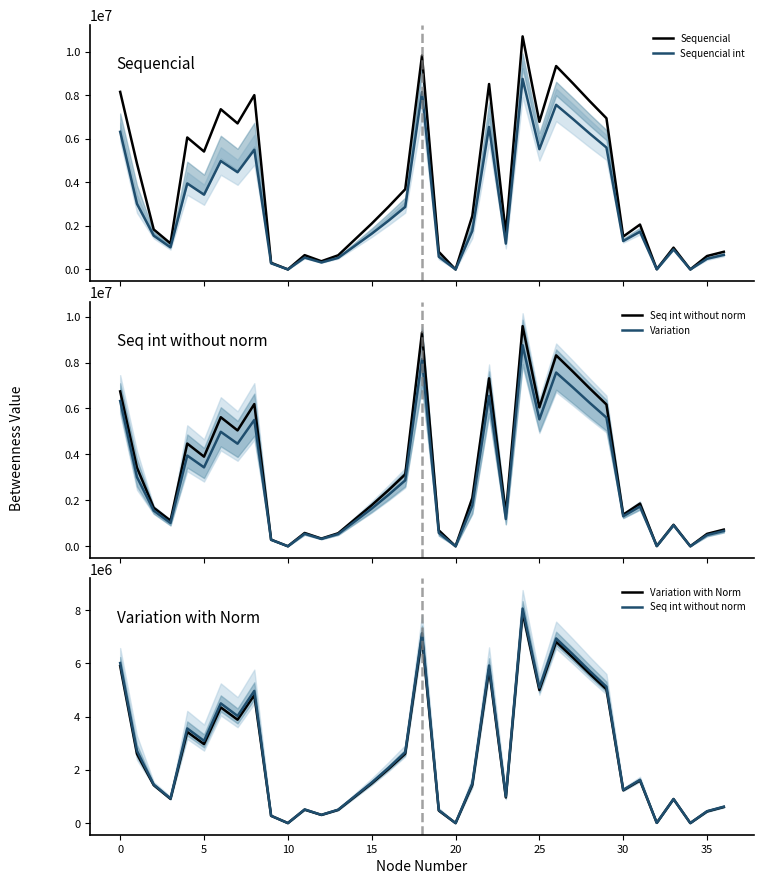

Rank the series at 12 from highest to lowest value.

Sequencial, Sequencial int, Variation, Seq int without norm, Variation with Norm